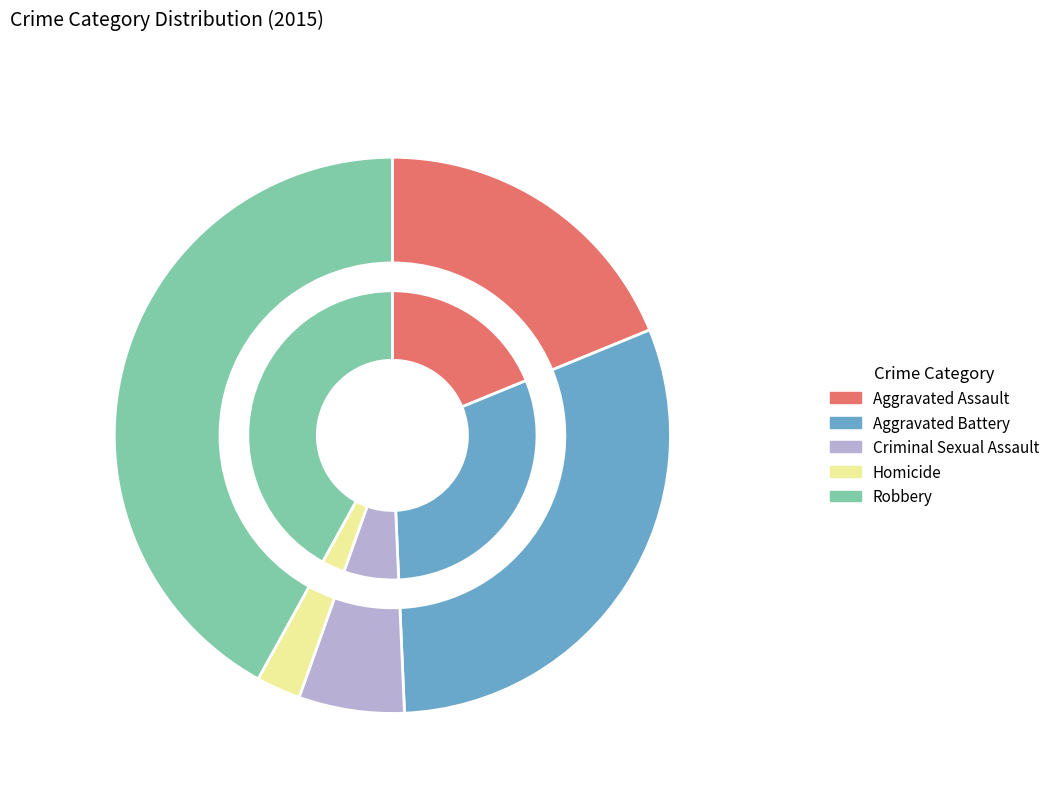

What is the total percentage of Robbery and Criminal Sexual Assault?

48.1%